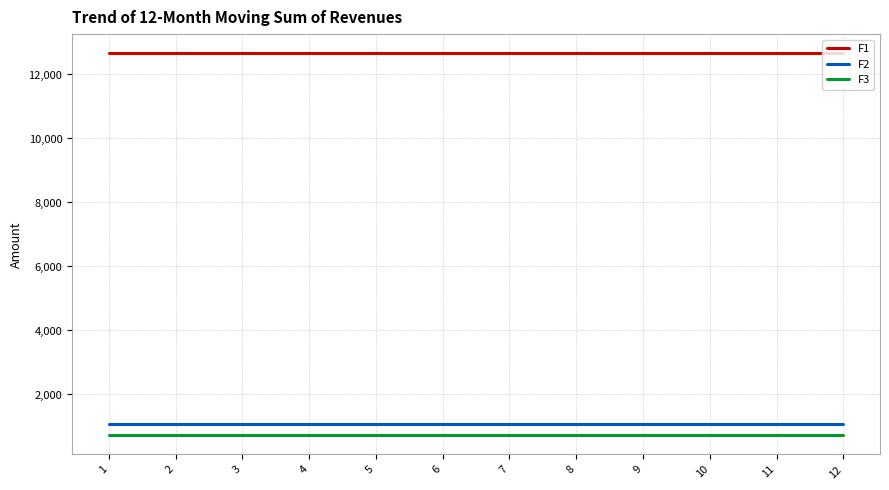

True or false: F3 has a value of 722.7 at 2.

True